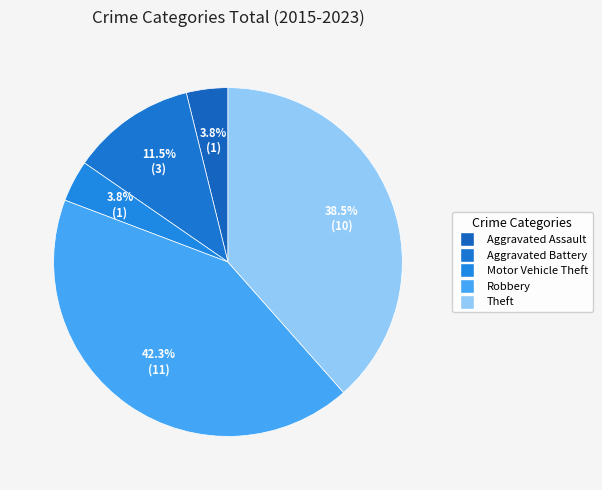

Combined, what portion of the pie is Aggravated Battery and Aggravated Assault?

15.4%